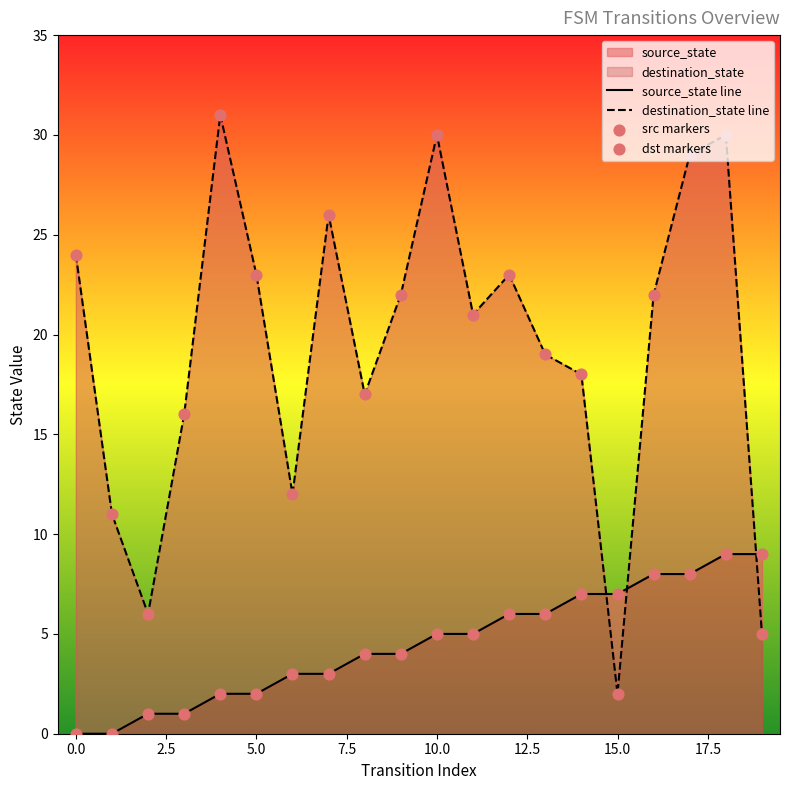

At which category is the sum across all series the highest?

18